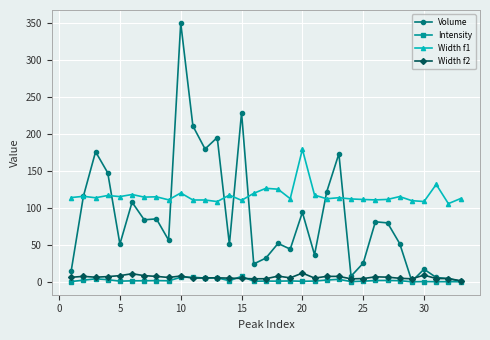

Which series has the largest range (max minus min)?

Volume